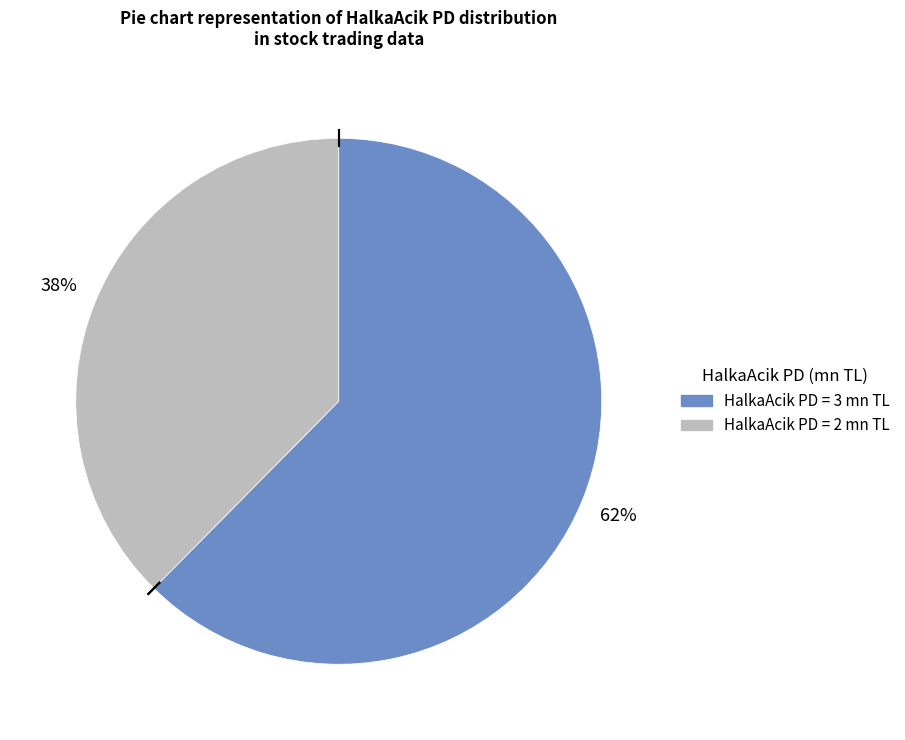

Is there any slice that represents more than half of the pie?

Yes